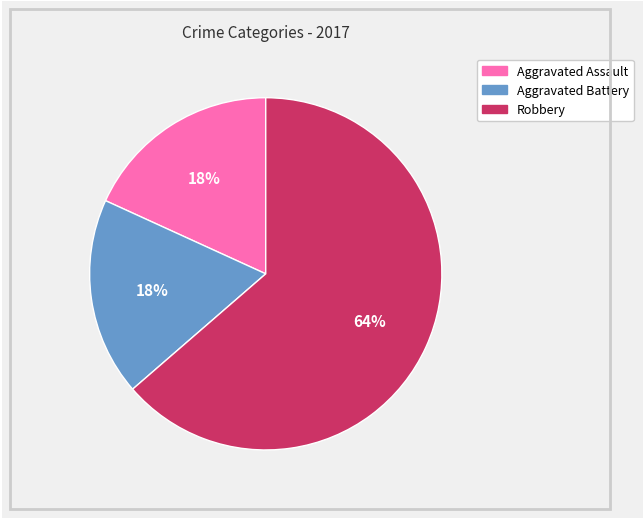

How many segments does this pie chart have?

3